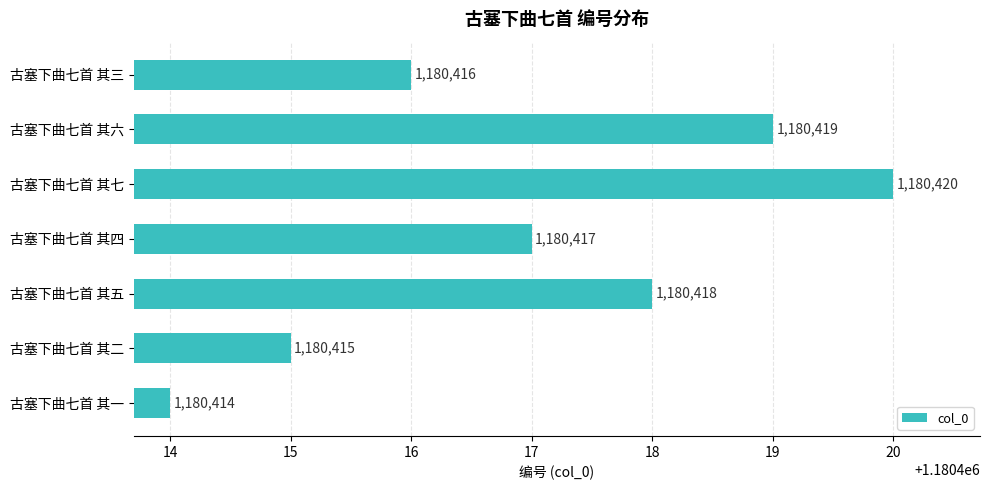

Does the chart contain stacked bars?

No